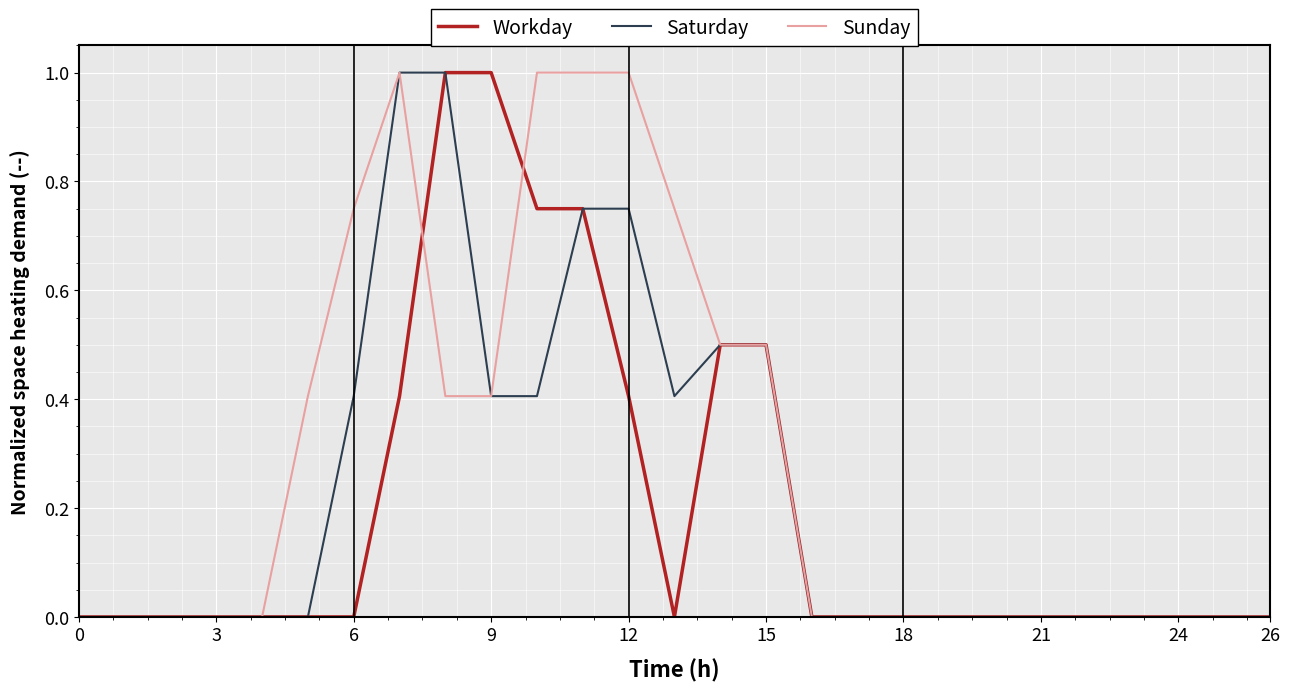

List the series in order of their overall mean, highest first.

Sunday, Saturday, Workday